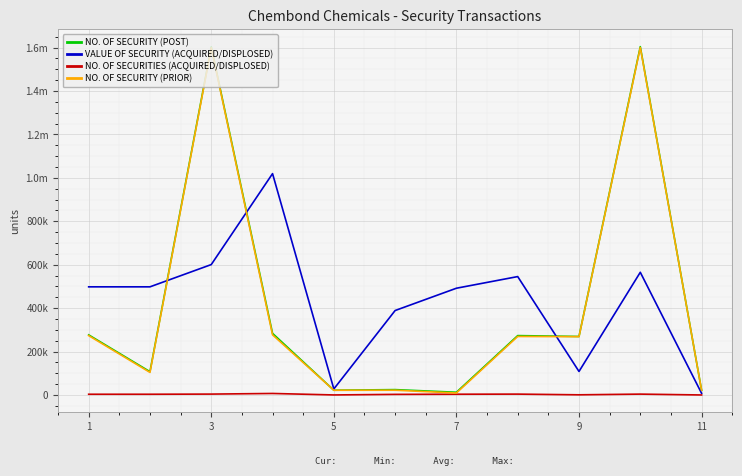

Does the chart have visible grid lines?

Yes